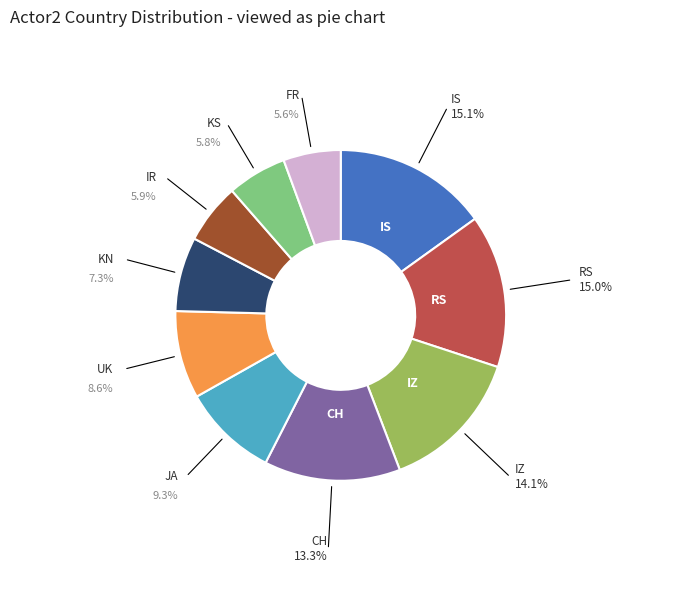

Is the sum of UK and KS greater than half?

No